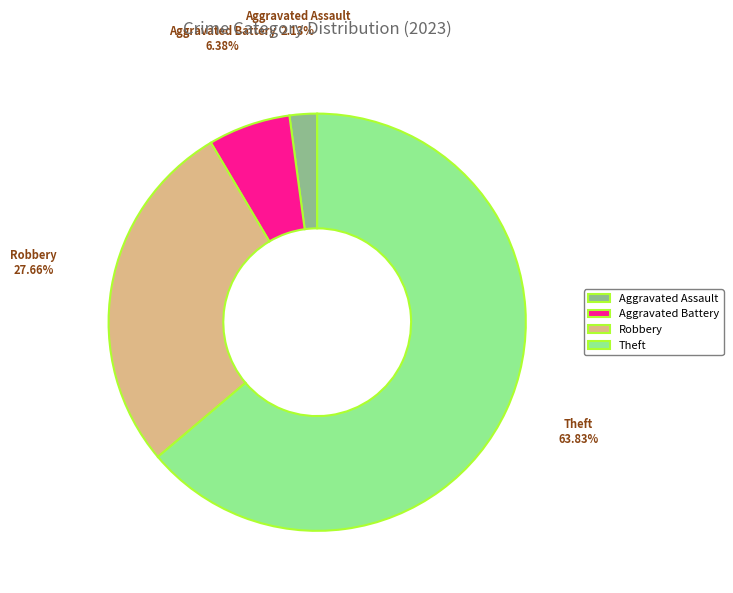

Which has a higher value, Aggravated Assault or Theft?

Theft